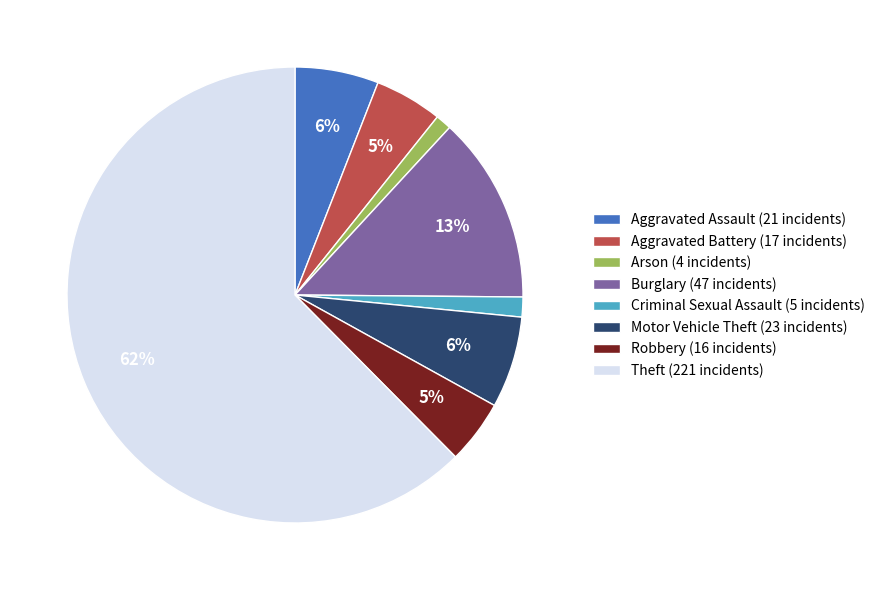

Which slice represents more than half of the pie?

Theft (221 incidents)